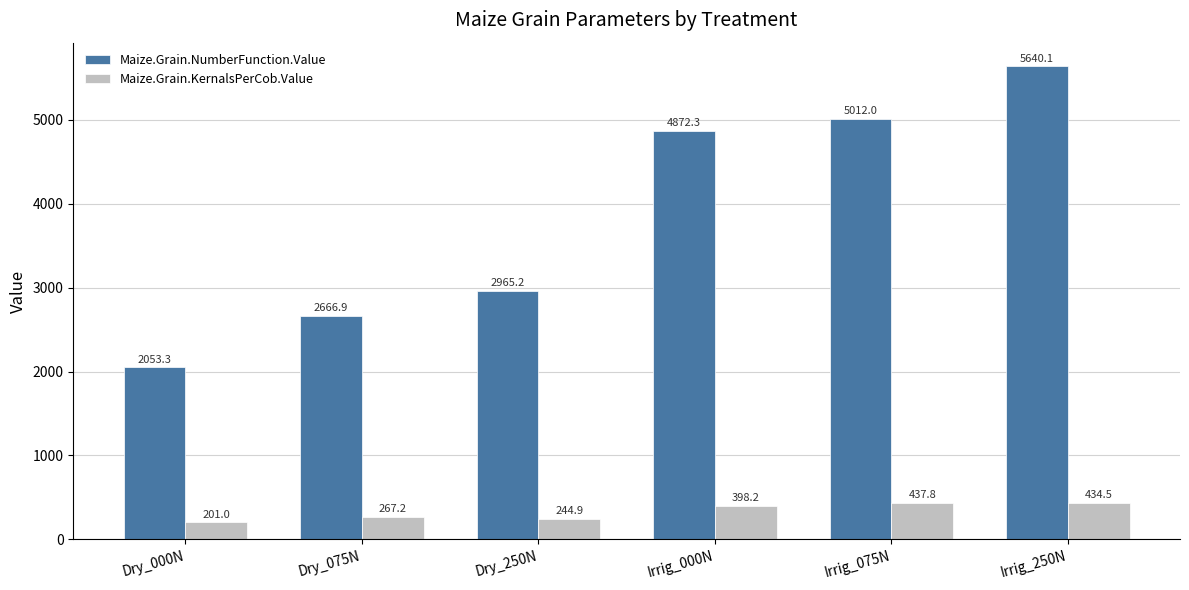

What is the difference between the maximum and minimum values in the Maize.Grain.NumberFunction.Value series?

3586.8